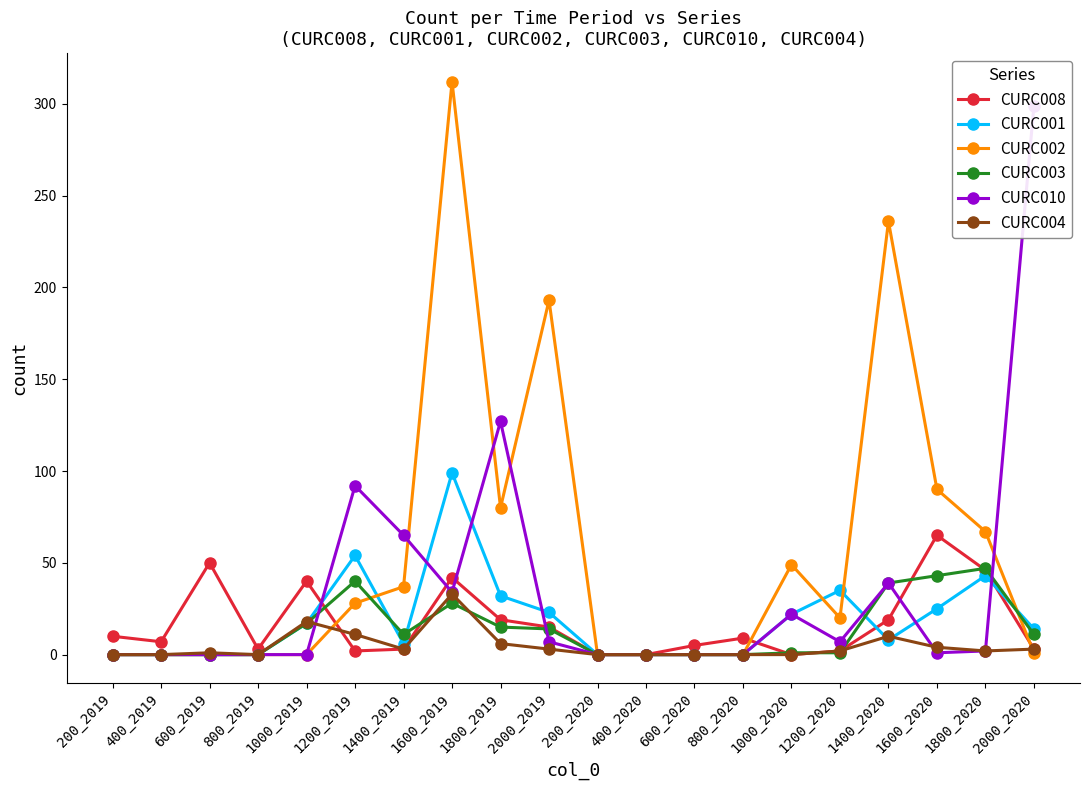

Does the chart have visible grid lines?

No